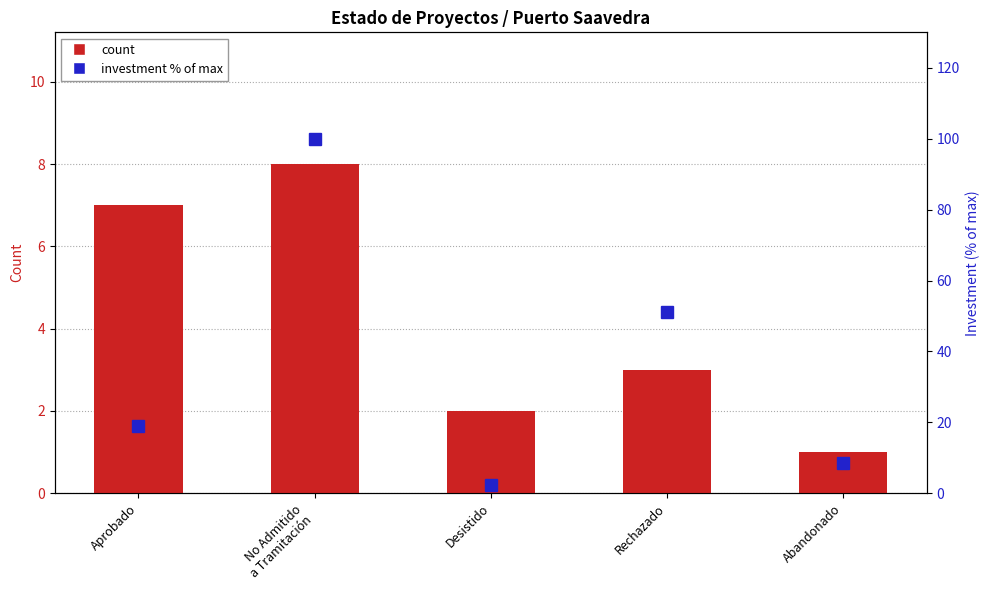

Is it true that count equals 3.0 at Rechazado?

True